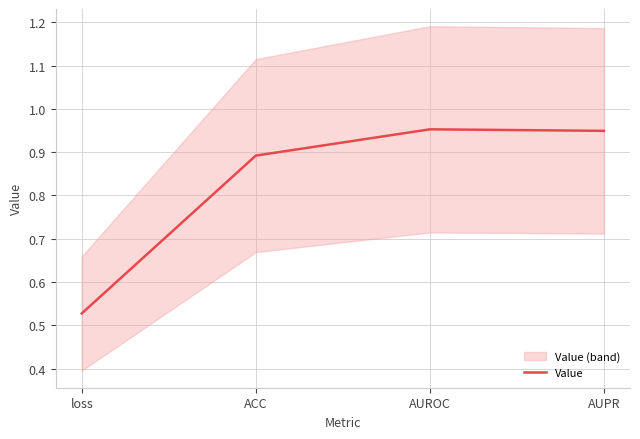

What is the approximate value at AUROC?

1.0